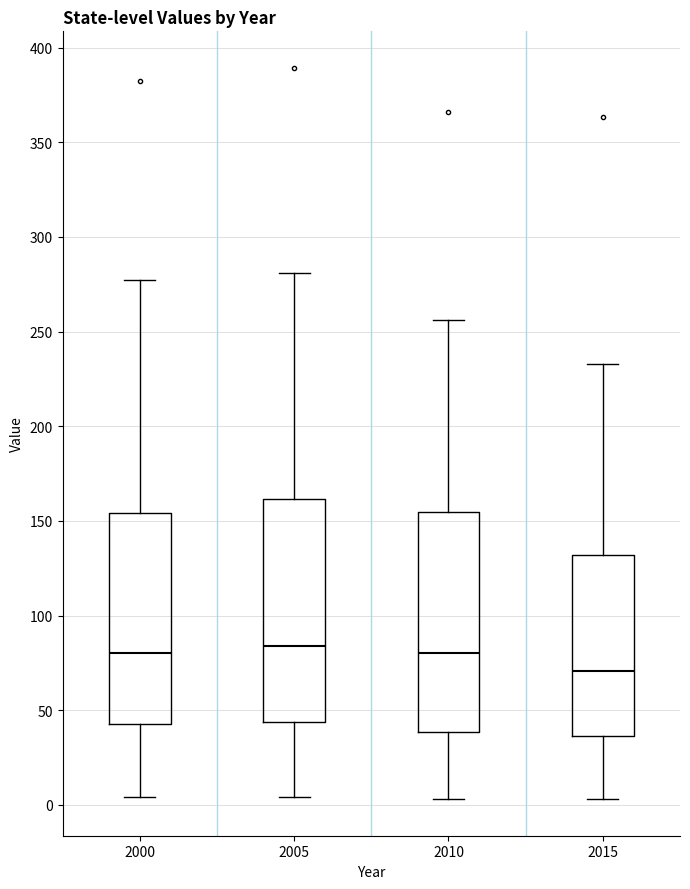

Reading left to right, read every box against the y-axis: the position of its median line, the range the box covers, and the ends of its whiskers. The values are not printed on the chart, so give them approximately, as read against the axis.

2000: median 80, box 45 to 155, whiskers 5 to 280
2005: median 85, box 45 to 160, whiskers 5 to 280
2010: median 80, box 40 to 155, whiskers 5 to 255
2015: median 70, box 35 to 130, whiskers 5 to 235